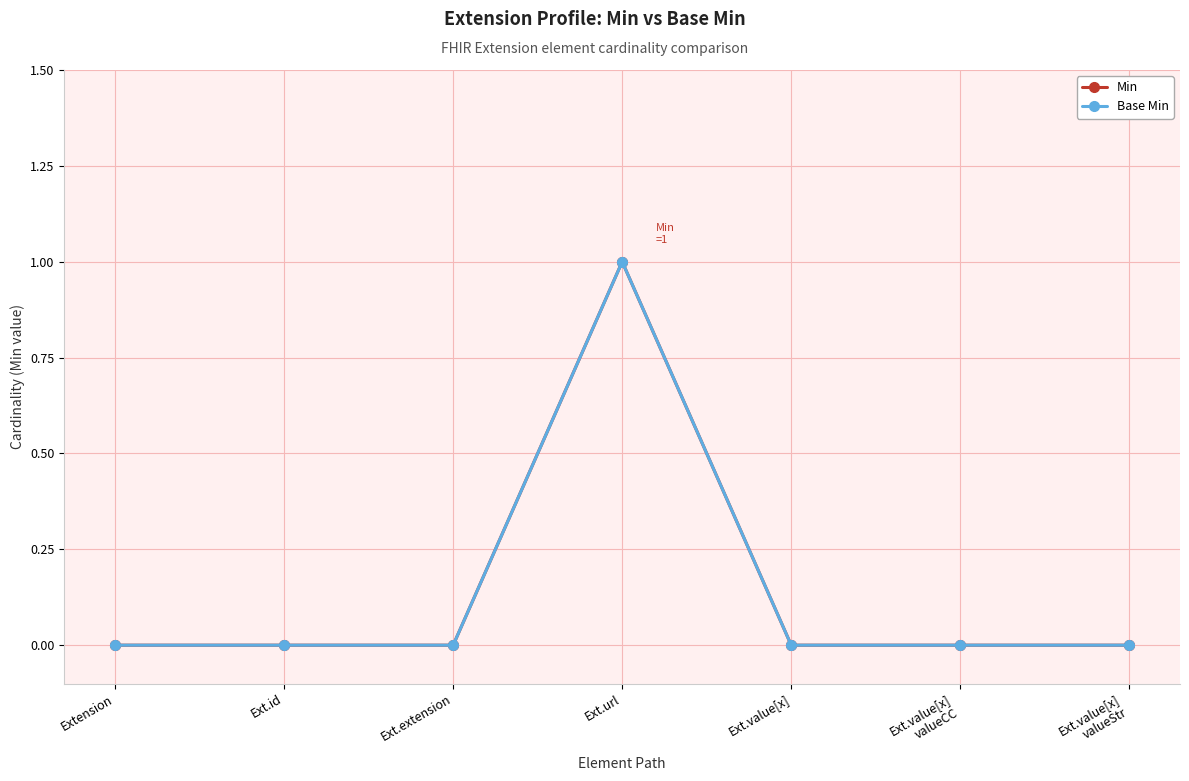

True or false: Base Min and Min intersect in this chart.

False